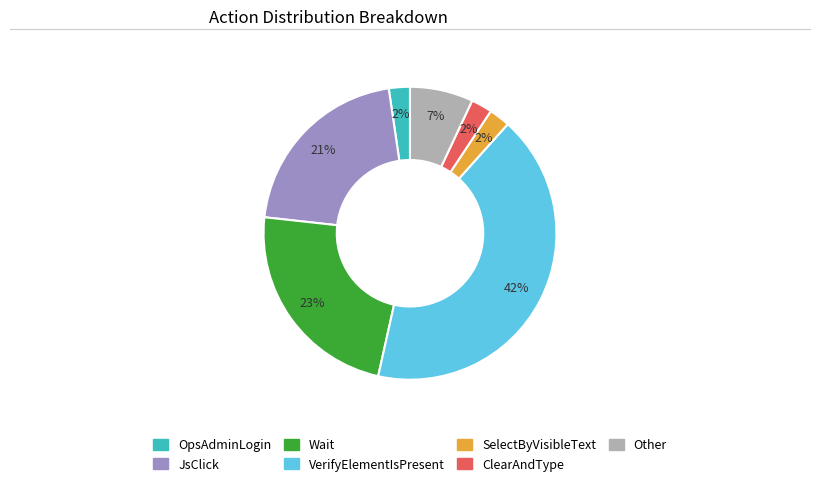

Between ClearAndType and JsClick, which is larger?

JsClick